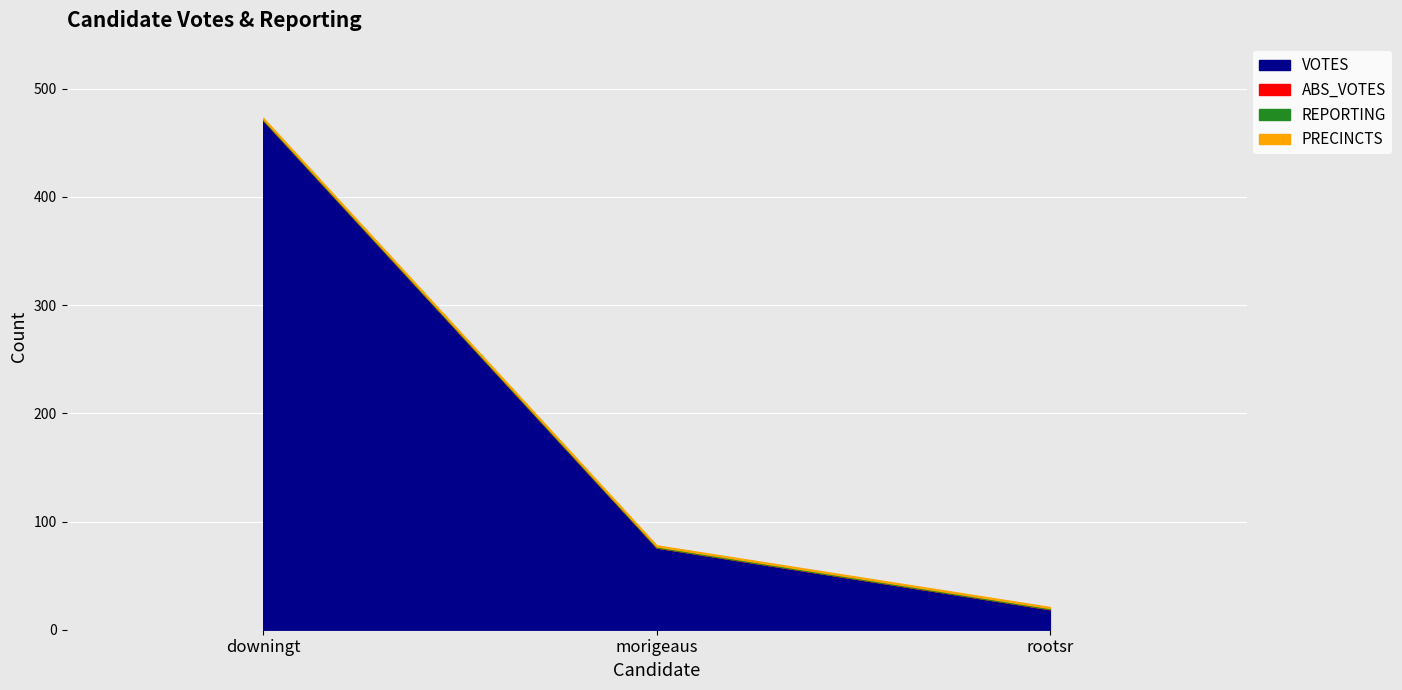

What is the value of the PRECINCTS point at the 3rd from the left?

1